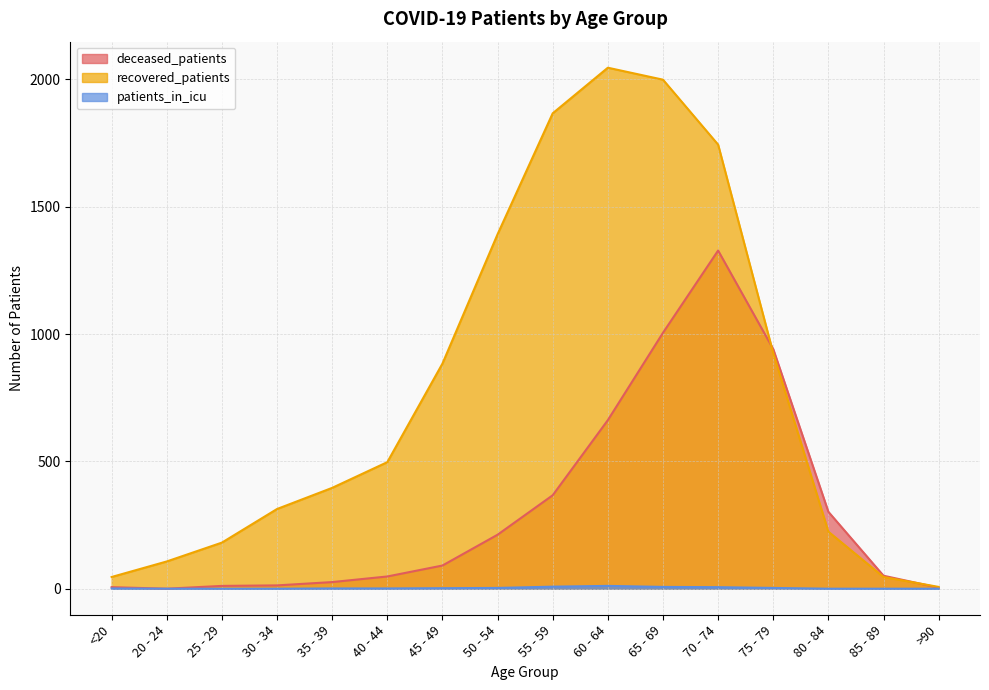

In deceased_patients, how many points are higher than both neighbors (excluding endpoints)?

1